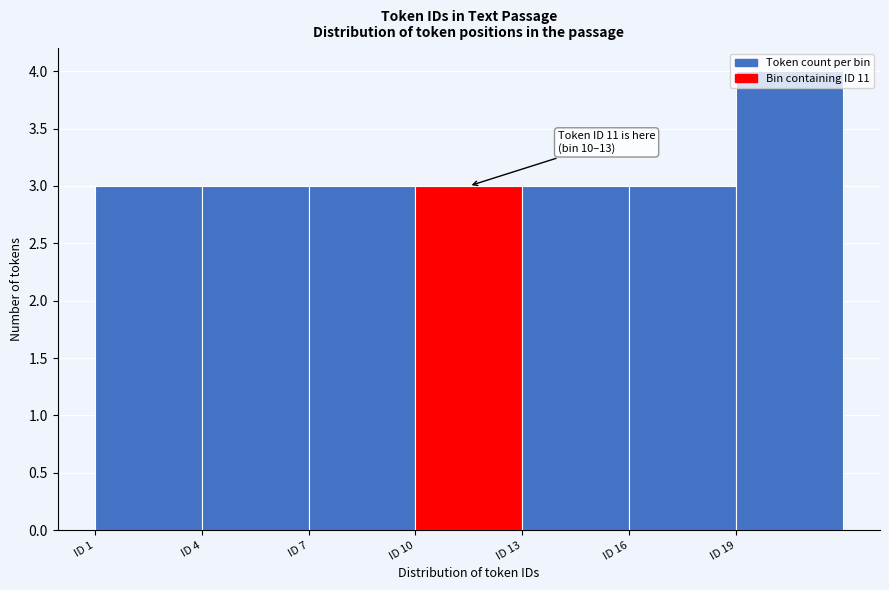

Over which range of the x-axis is the bar tallest?

19 to 22